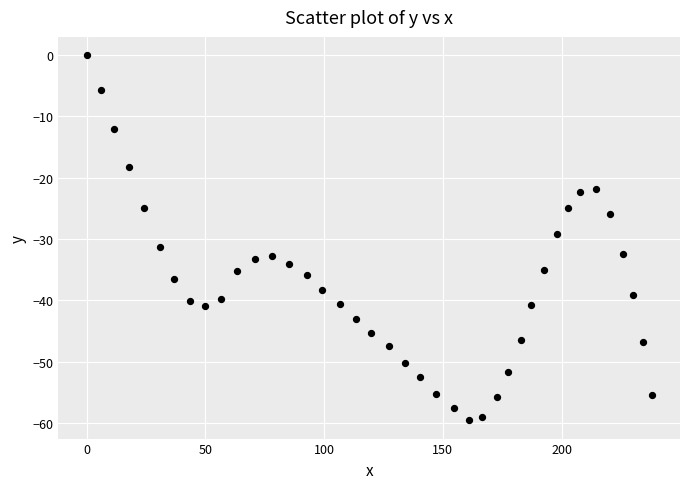

What is the range of Y values (max minus min)?

59.6